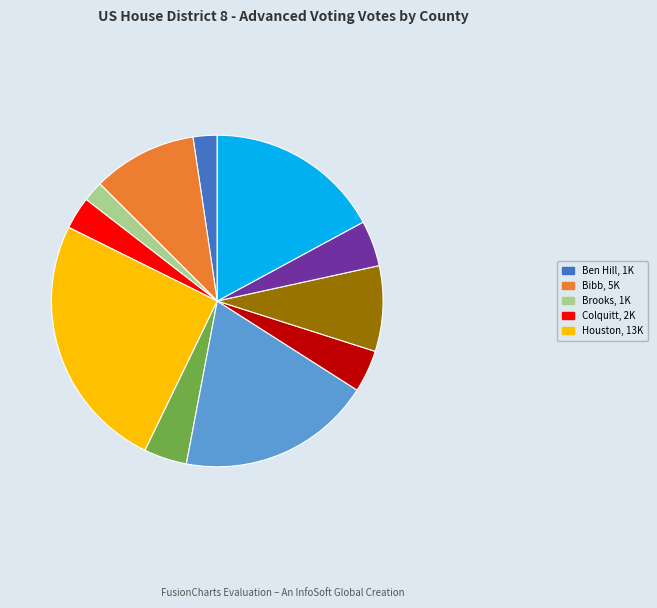

Is there a majority slice in this chart?

No